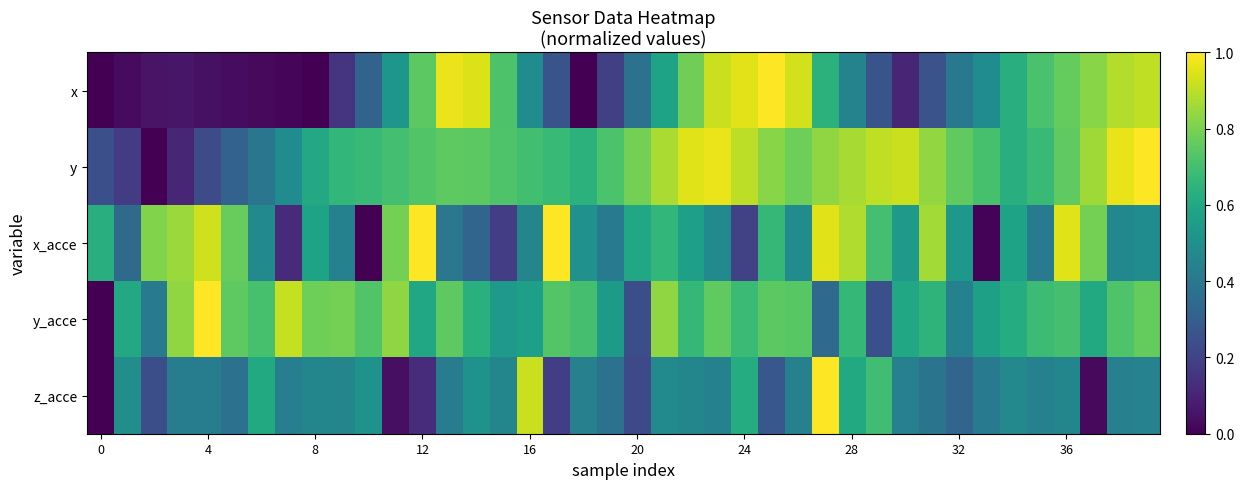

List the series in order of their peak value, lowest first.

x_acce, y_acce, z_acce, x, y